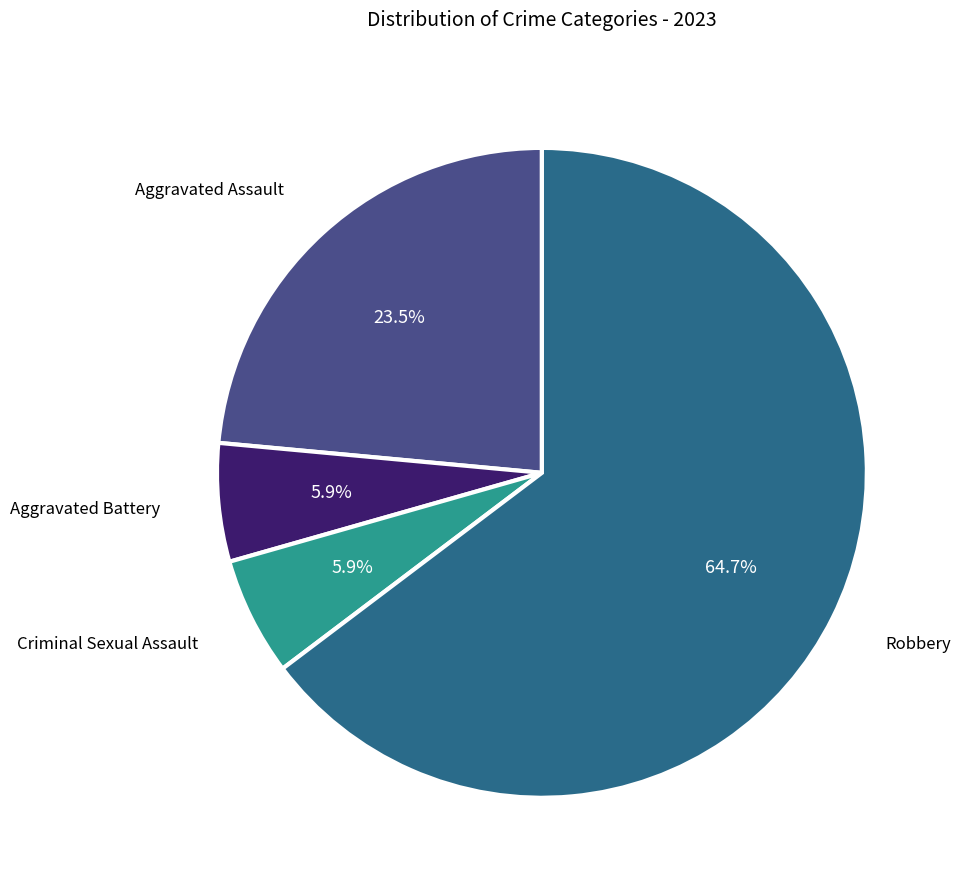

Is there a majority slice in this chart?

Yes